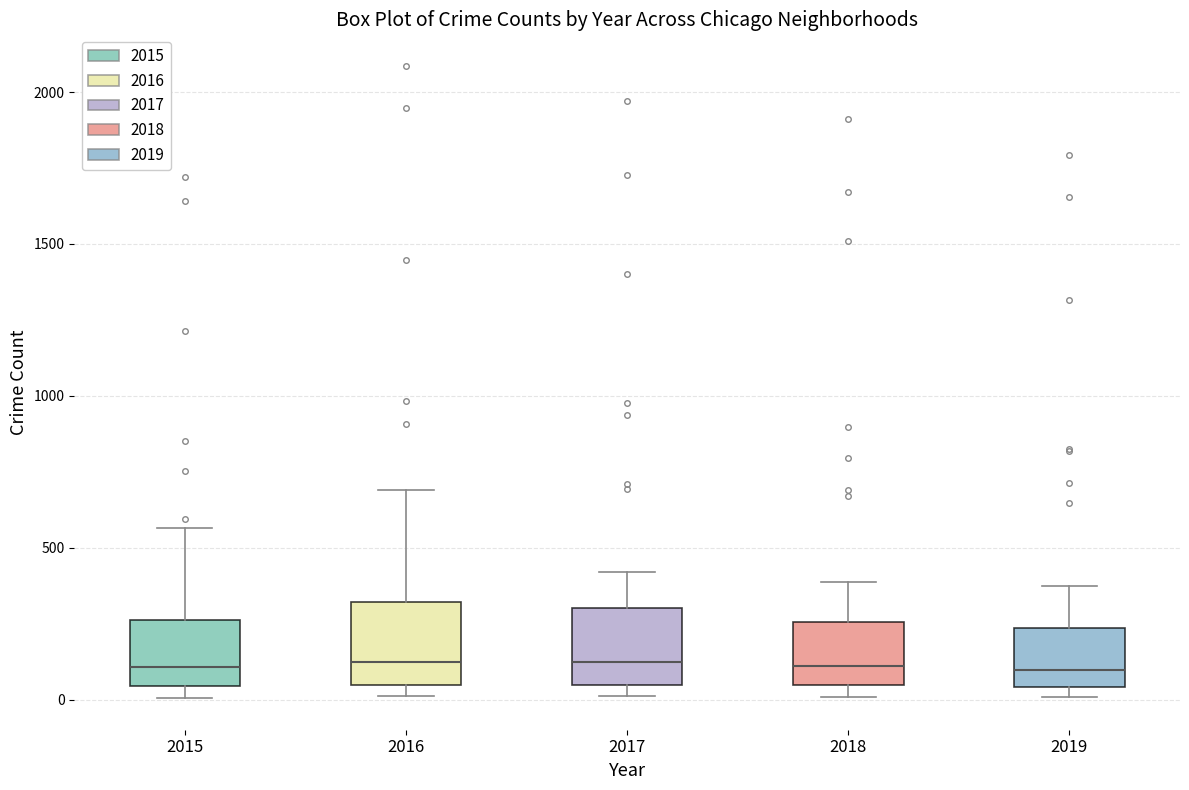

Where is the lower edge of the box at x = 2015 on the y-axis? The values are not printed on the chart, so give them approximately, as read against the axis.

50